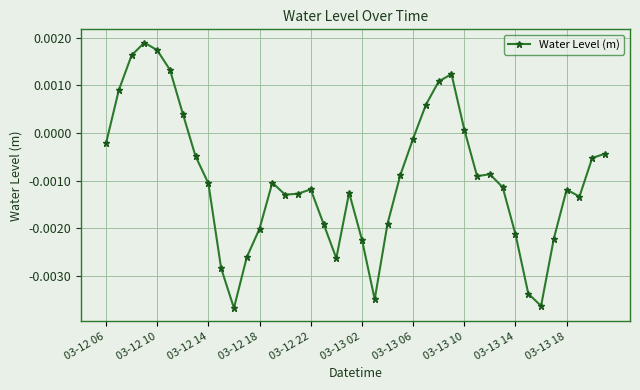

True or false: there are more than 1 points higher than both neighbors.

True